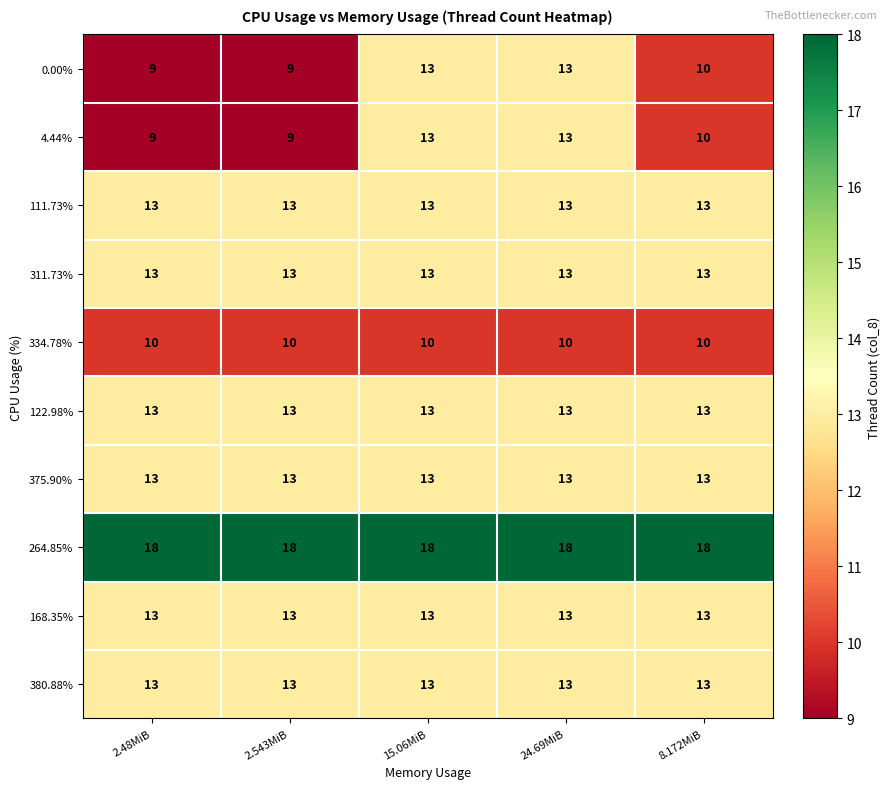

What is the total value across all series at 24.69MiB?

132